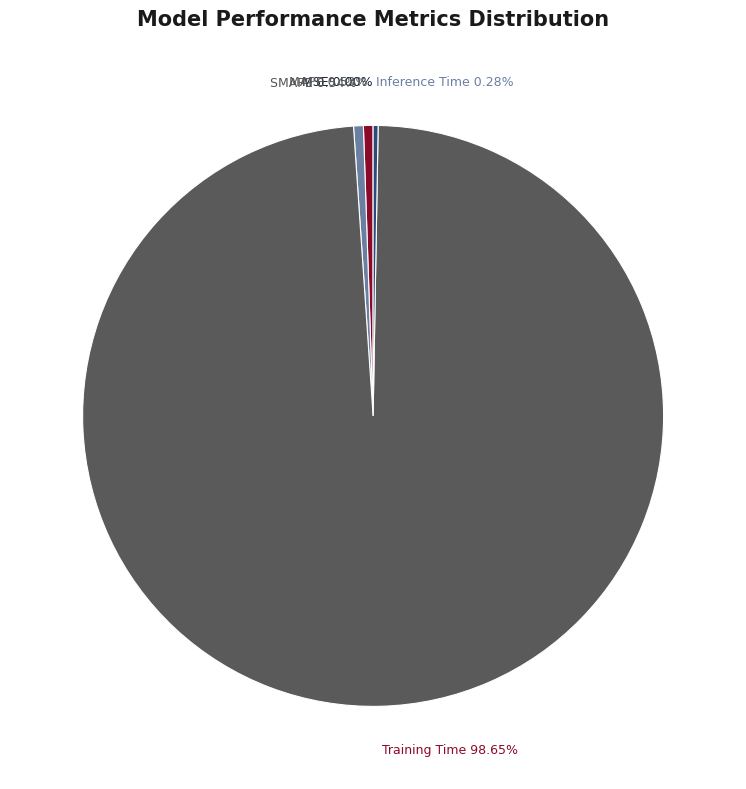

Which slice is the largest?

Training Time